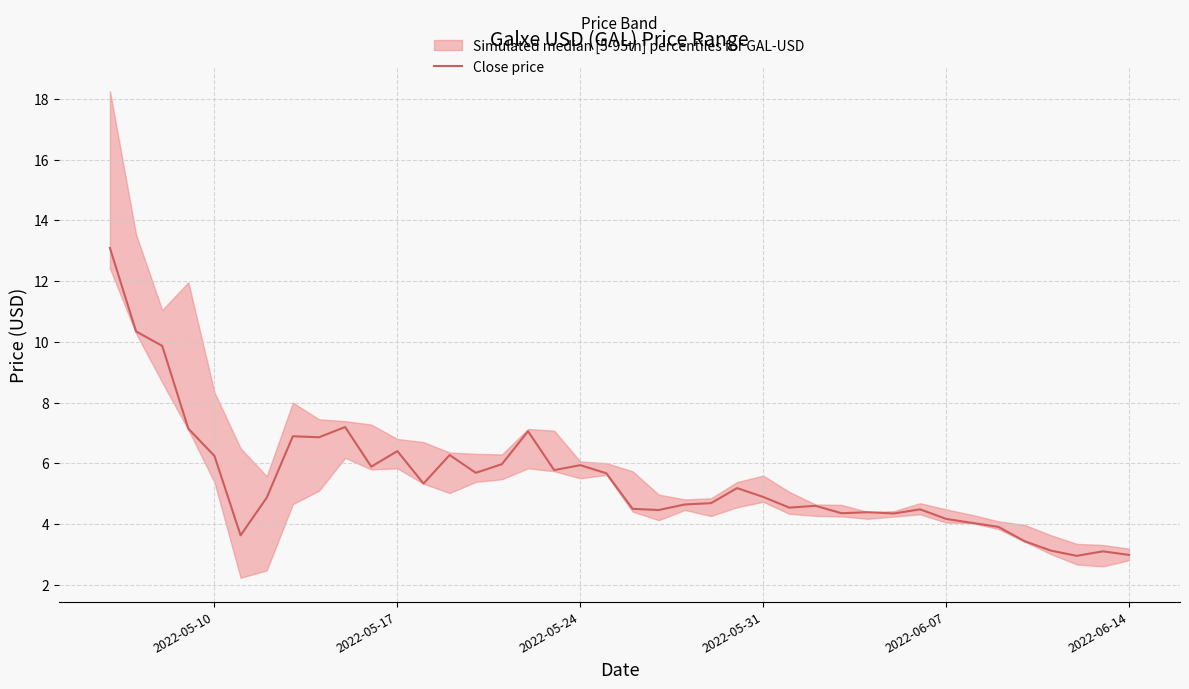

What is the lowest value of the Close price series?

3.0